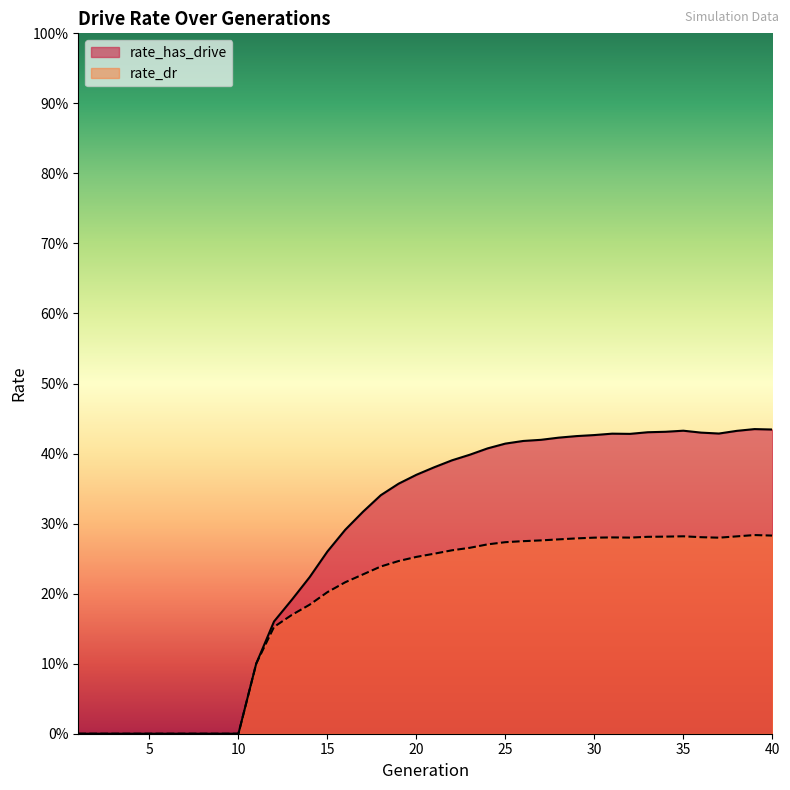

The value of rate_has_drive at 37 is 0.4. True or false?

True